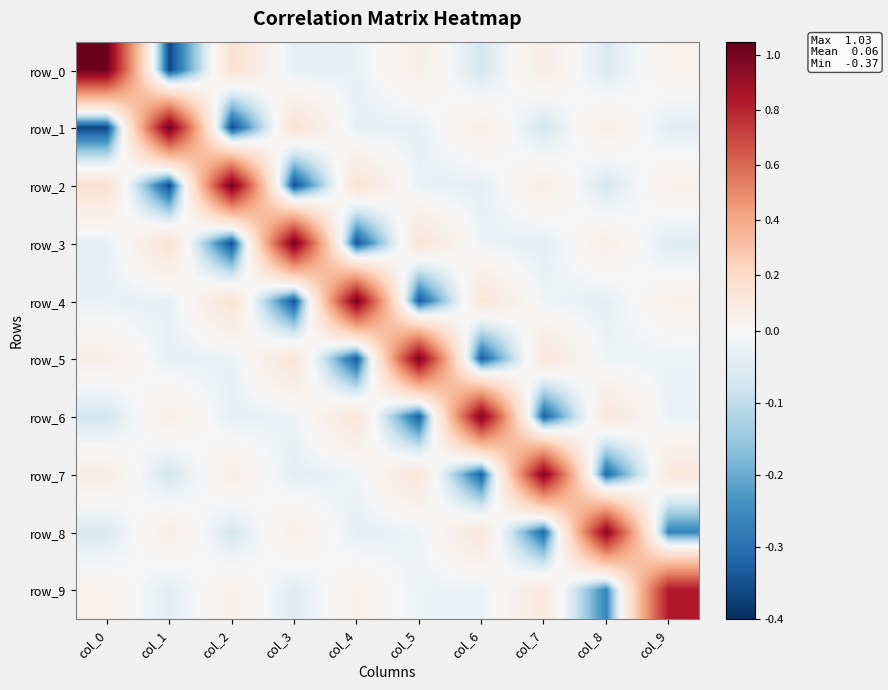

The value of row_7 at col_1 is -0.0. True or false?

False